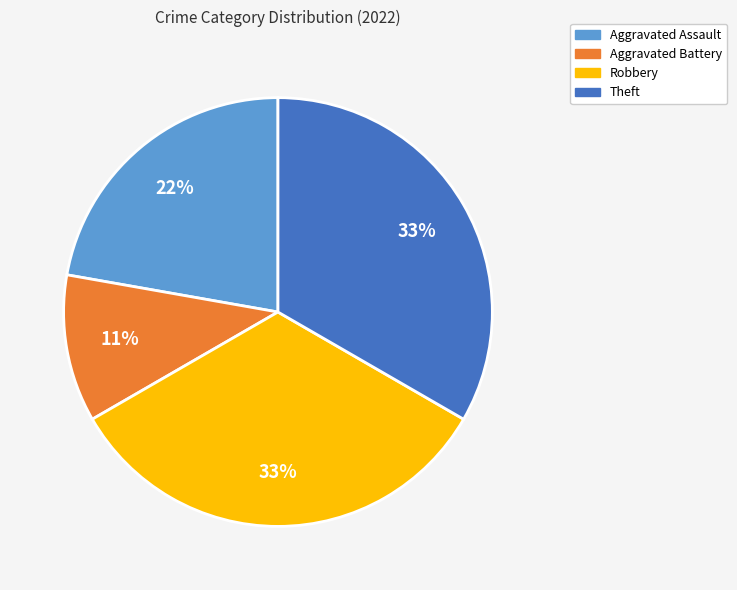

Is it true that Robbery is 41% of the pie?

False